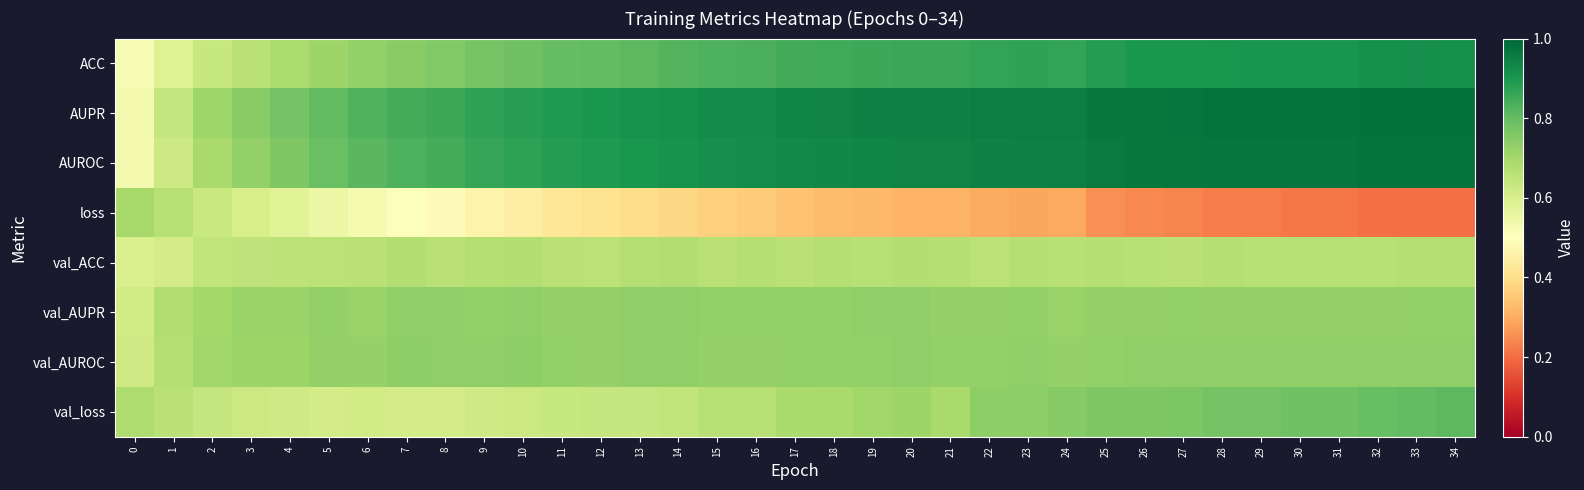

Which series has the largest total across all categories?

AUPR